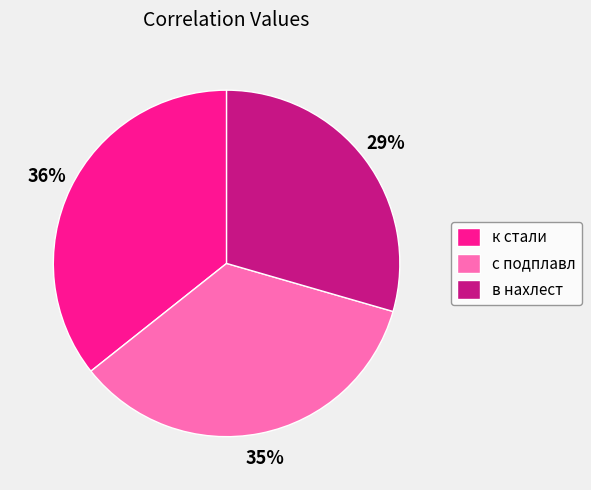

The с подплавл slice represents 47% of the pie. True or false?

False